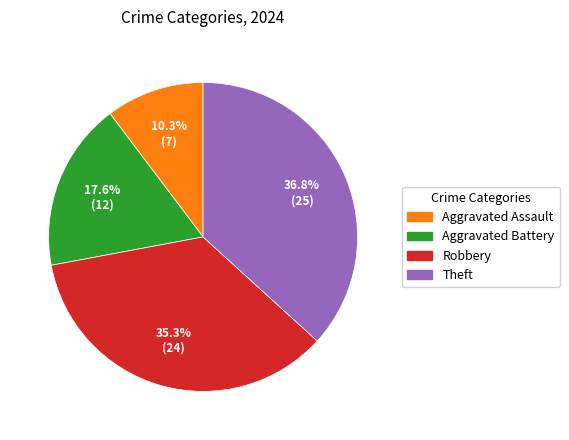

How many slices are in this pie chart?

4